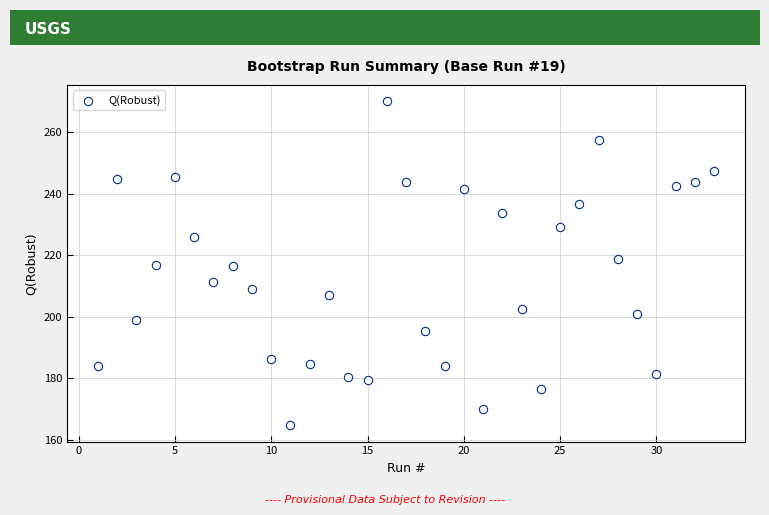

What is the range of Y values (max minus min)?

105.3